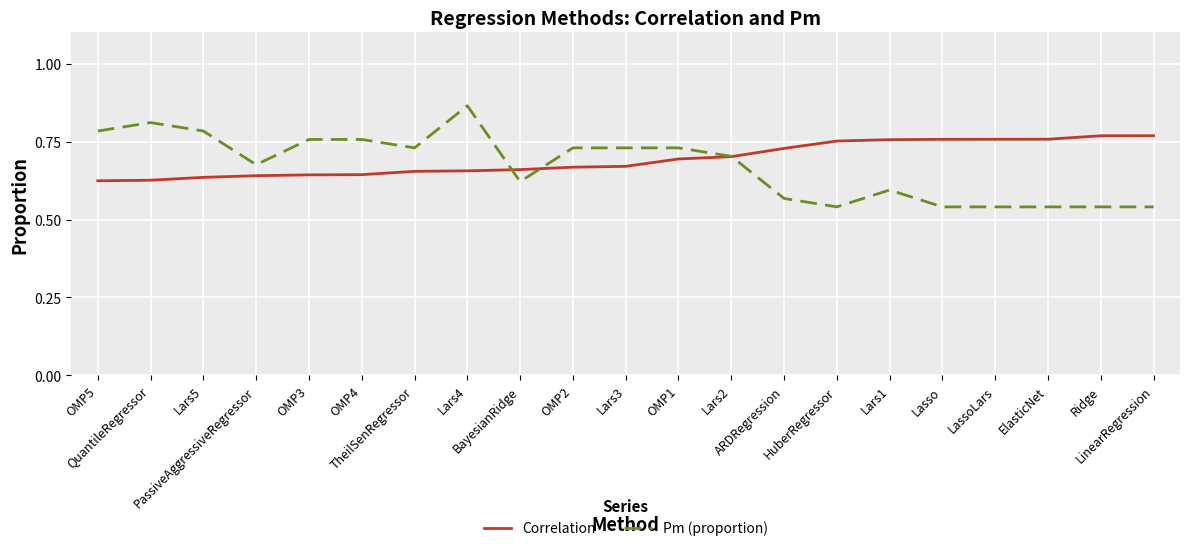

Which series has the widest spread of values?

Pm (proportion)